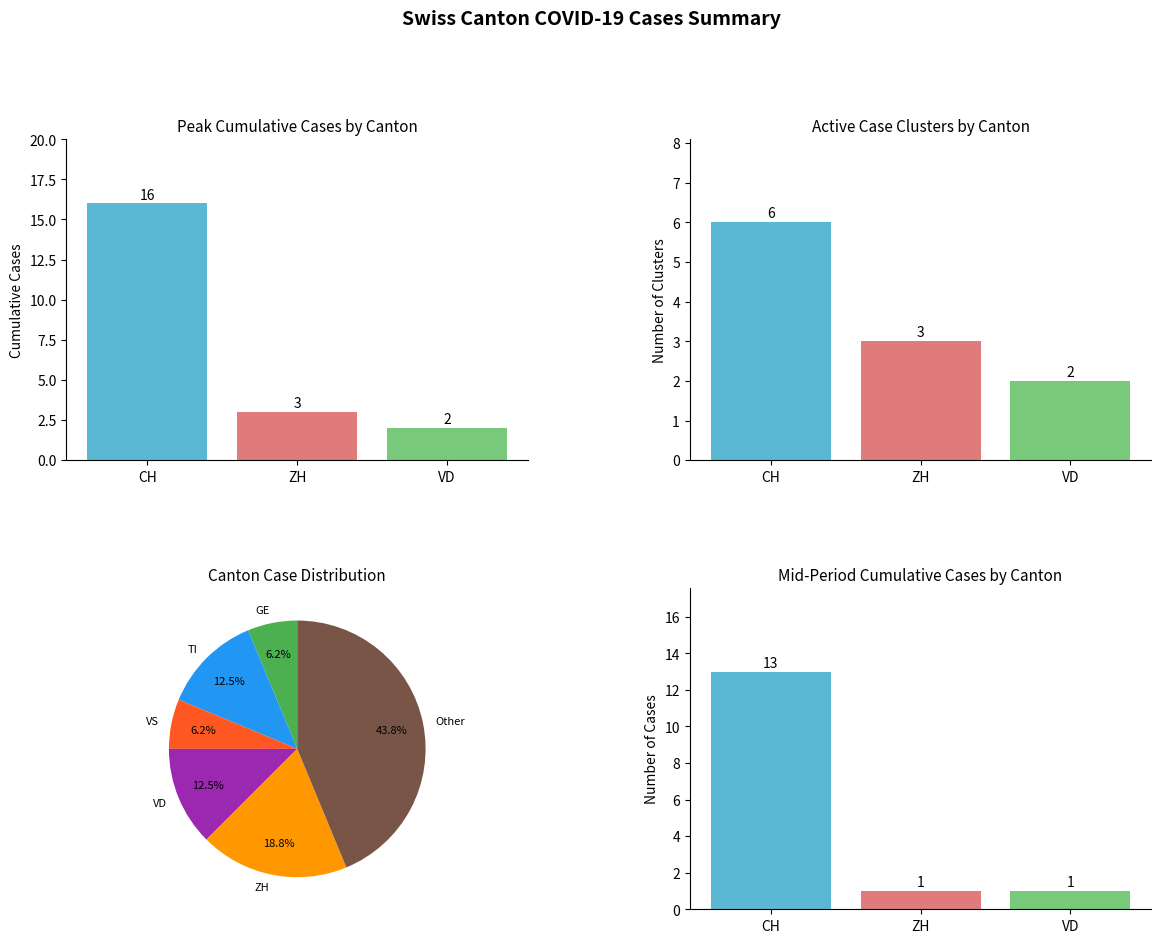

How many bars are there in total?

9